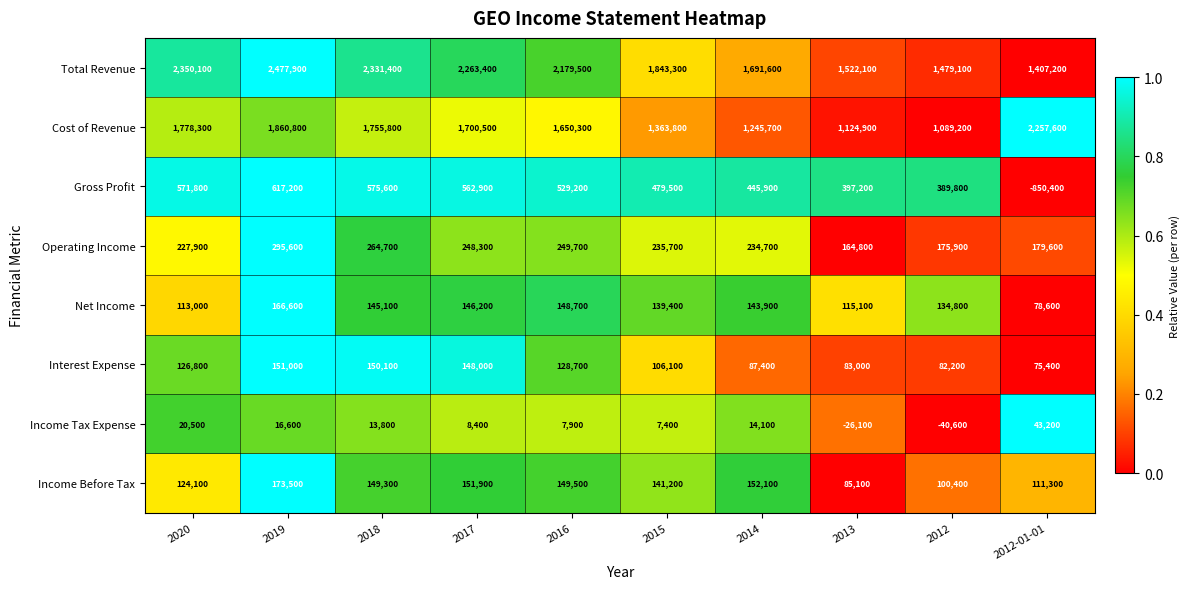

Is the value of Gross Profit at 2013 greater than the value of Interest Expense at 2015?

Yes